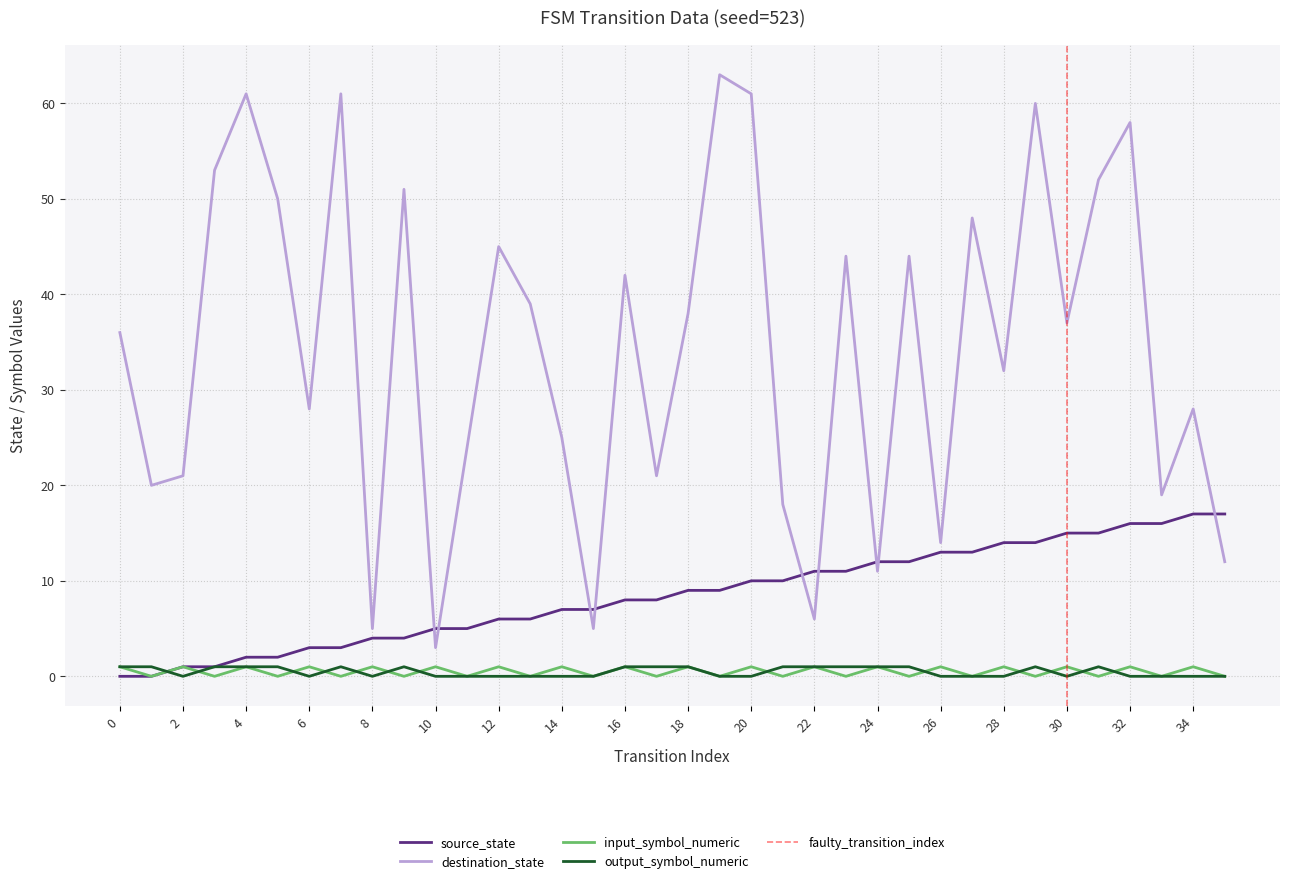

What is the total value across all series at 10?

9